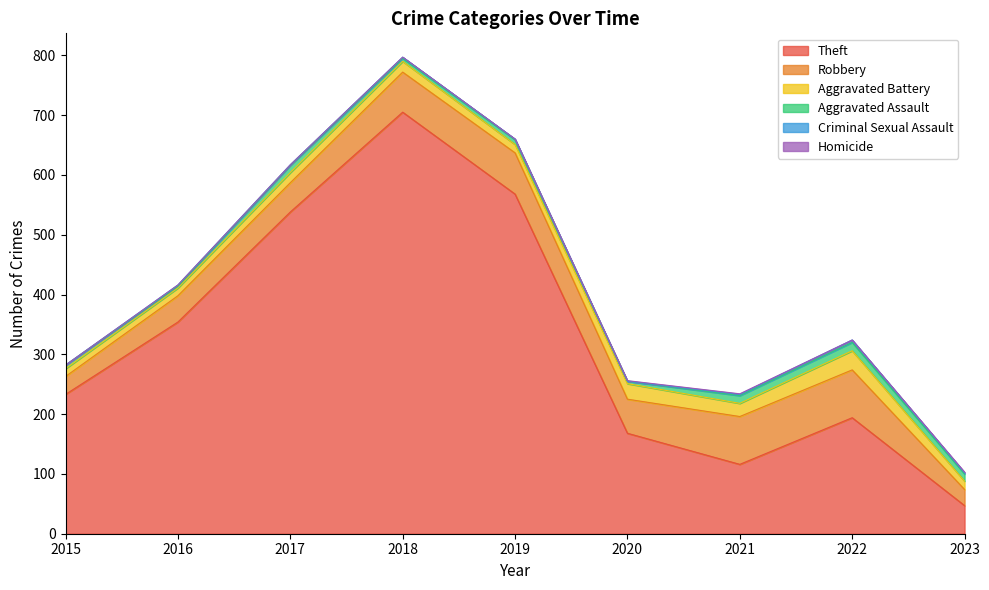

Between 2017 and 2023, which is larger?

2017